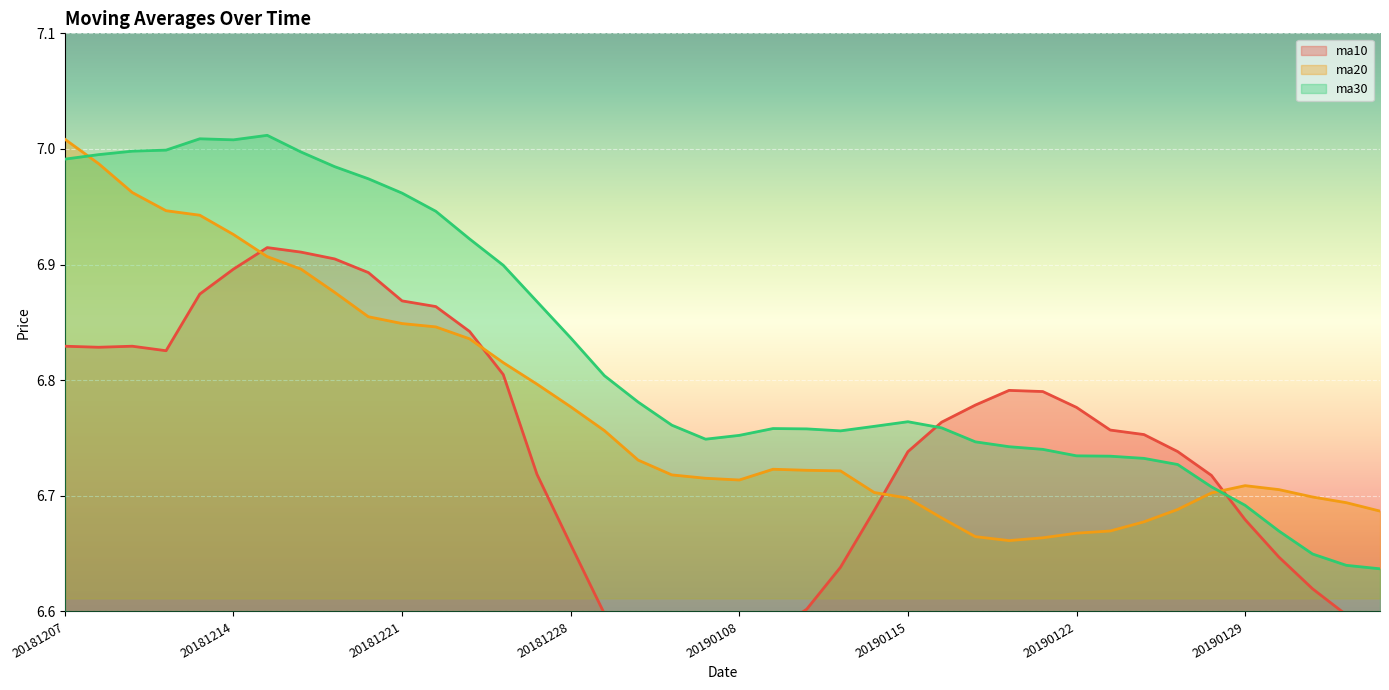

True or false: ma30 and ma10 cross at least once.

True